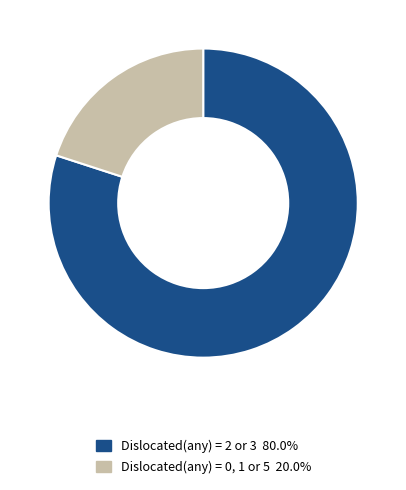

Is there a majority slice in this chart?

Yes